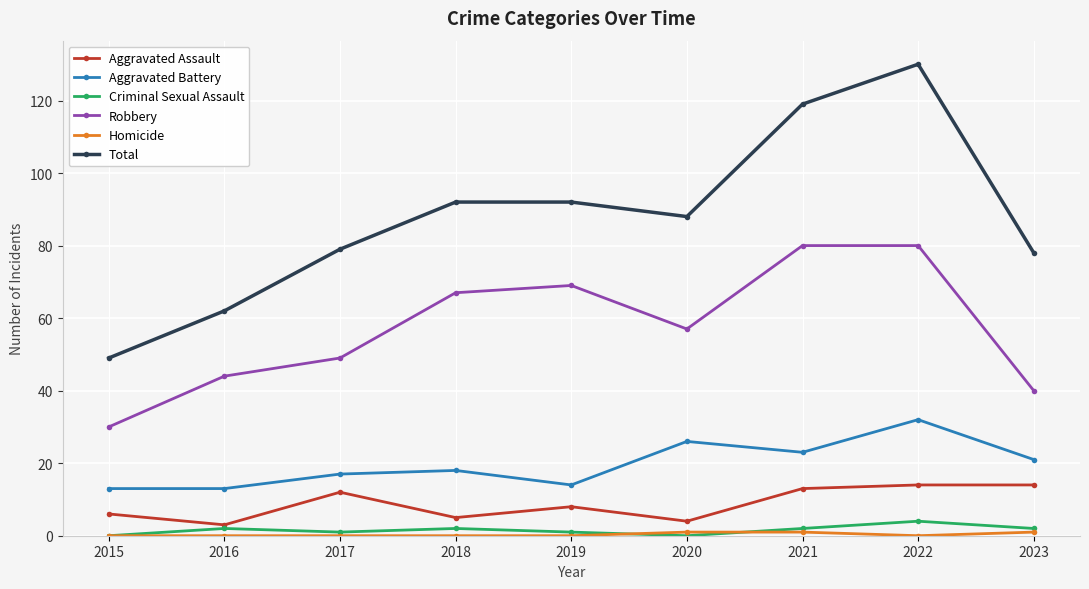

True or false: Aggravated Battery has a value of 32 at 2018.

False